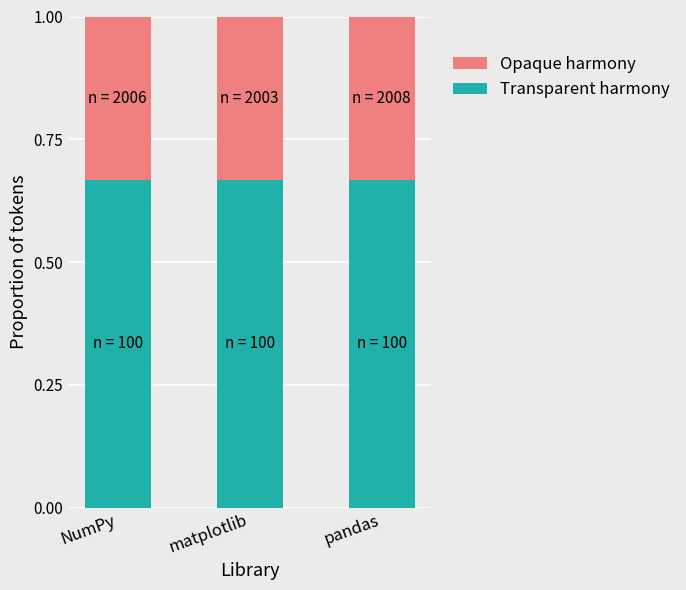

What is the sum of all Transparent harmony values?

2.0